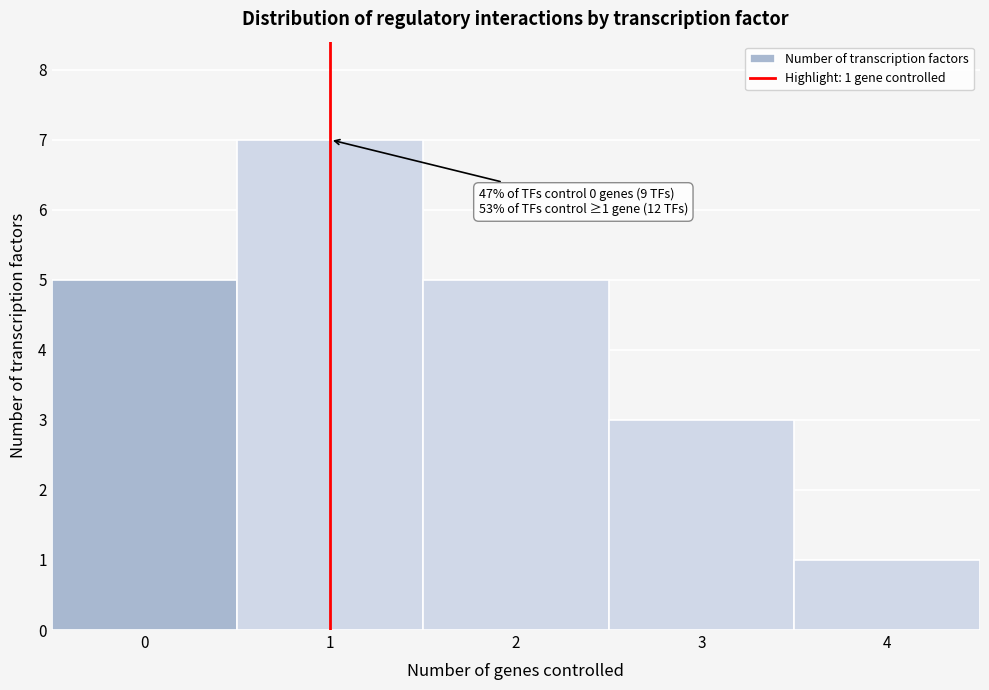

Over which range of the x-axis is the bar tallest?

0.5 to 1.5